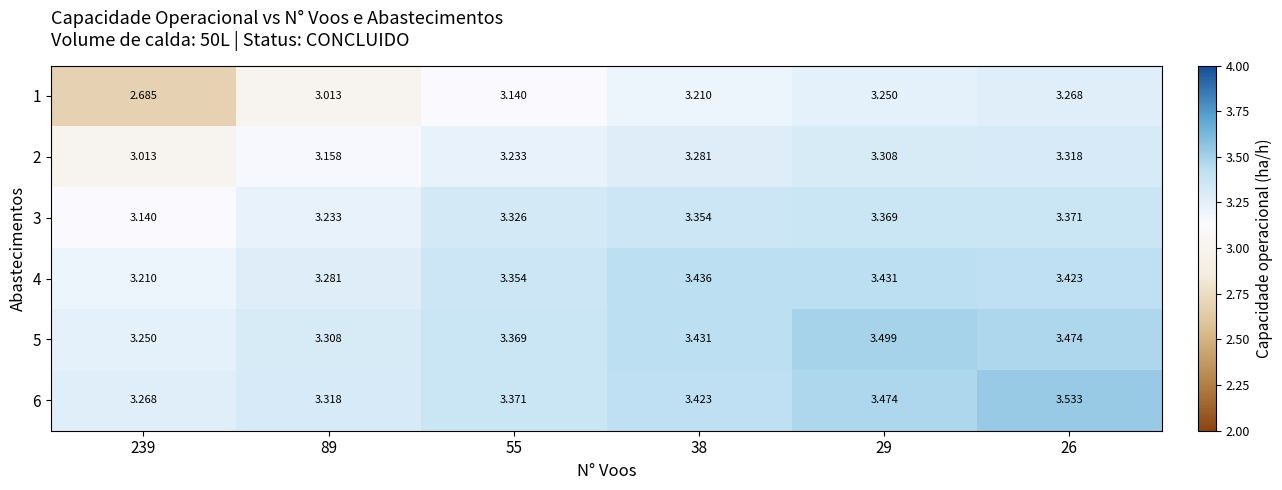

Between 239 and 26, which series saw the biggest shift?

1